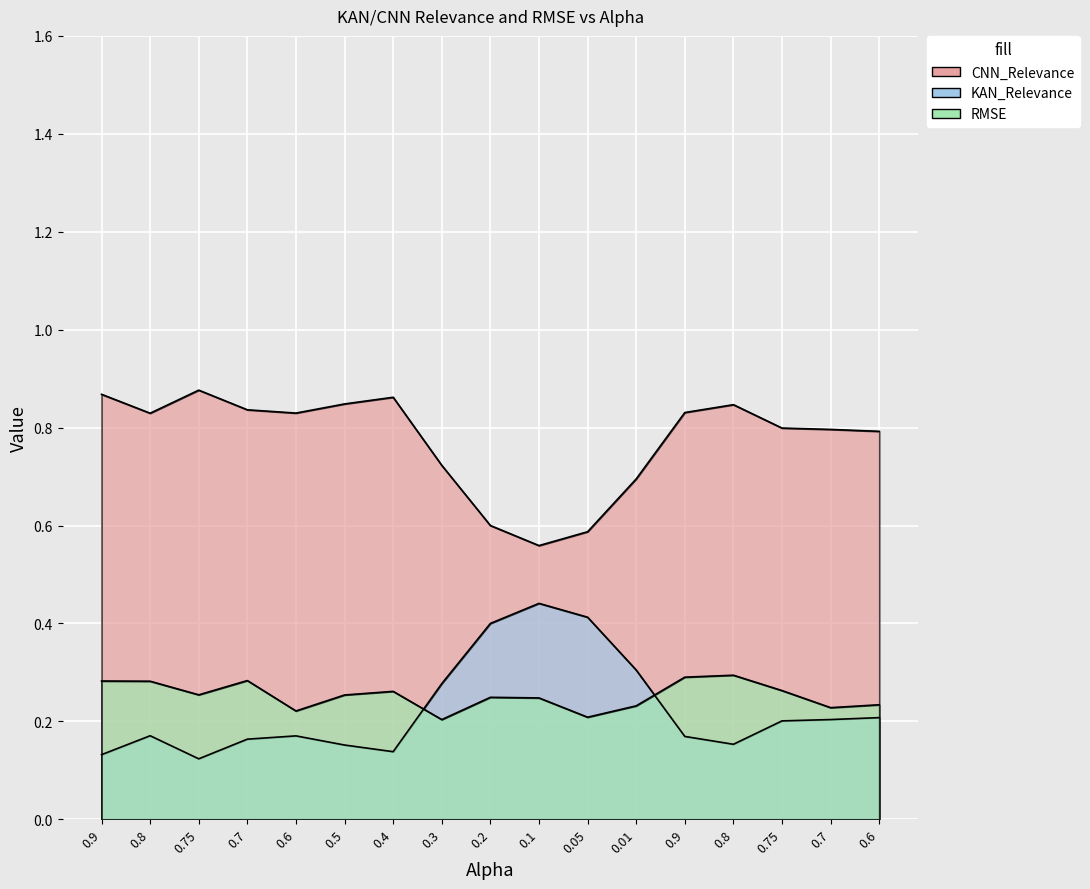

What is the total value across all series at 0.6?

1.2